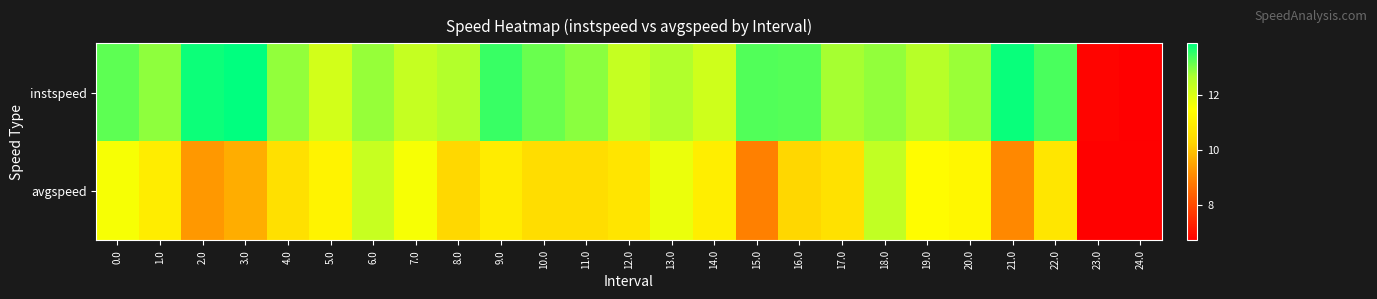

Reading left to right, list all the values displayed in this chart.

instspeed: 0.0=13.2	1.0=12.9	2.0=13.8	3.0=13.9	4.0=12.8	5.0=12.1	6.0=12.8	7.0=12.3	8.0=12.6	9.0=13.4	10.0=13.1	11.0=12.9	12.0=12.3	13.0=12.6	14.0=12.2	15.0=13.3	16.0=13.3	17.0=12.7	18.0=12.9	19.0=12.5	20.0=12.8	21.0=13.8	22.0=13.3	23.0=6.8	24.0=6.7
avgspeed: 0.0=11.6	1.0=10.9	2.0=9.3	3.0=9.6	4.0=10.6	5.0=11.1	6.0=12.3	7.0=11.6	8.0=10.3	9.0=10.9	10.0=10.5	11.0=10.5	12.0=10.7	13.0=11.8	14.0=11.0	15.0=8.9	16.0=10.3	17.0=10.6	18.0=12.4	19.0=11.4	20.0=11.2	21.0=9.0	22.0=10.7	23.0=6.8	24.0=6.8